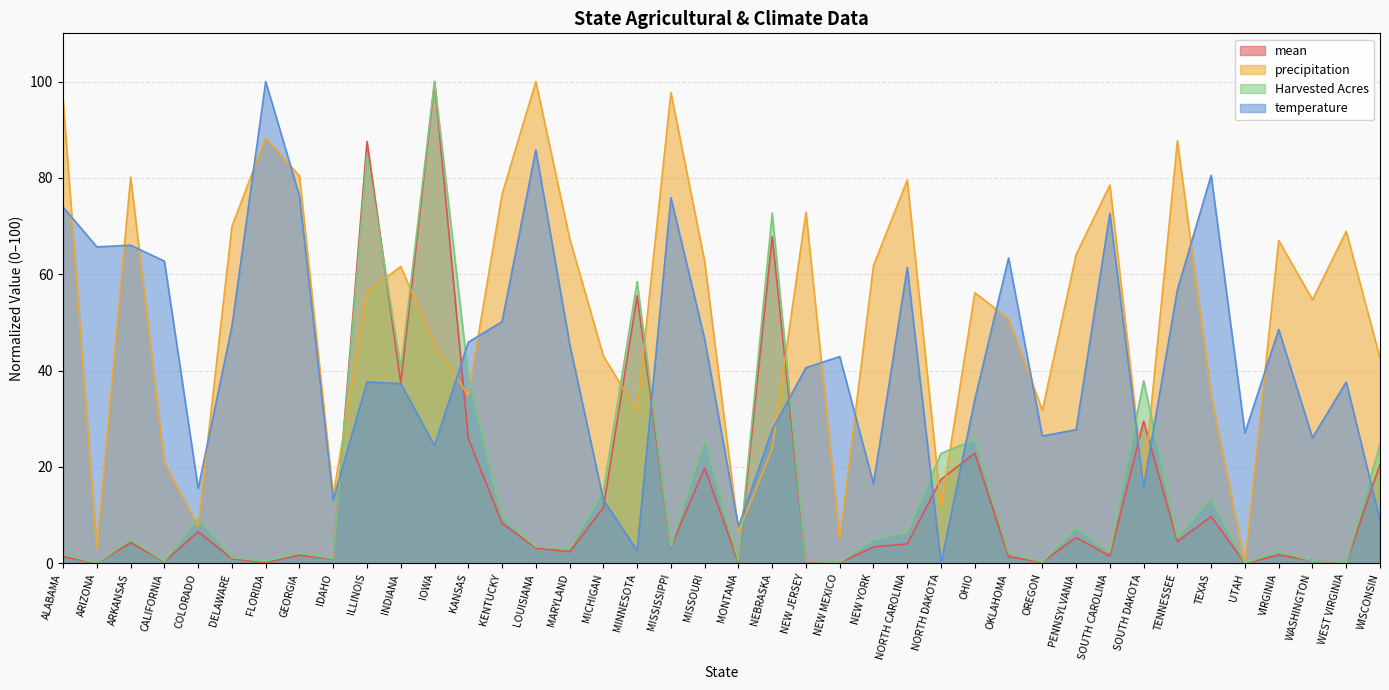

Where is the first local minimum for precipitation?

ARIZONA